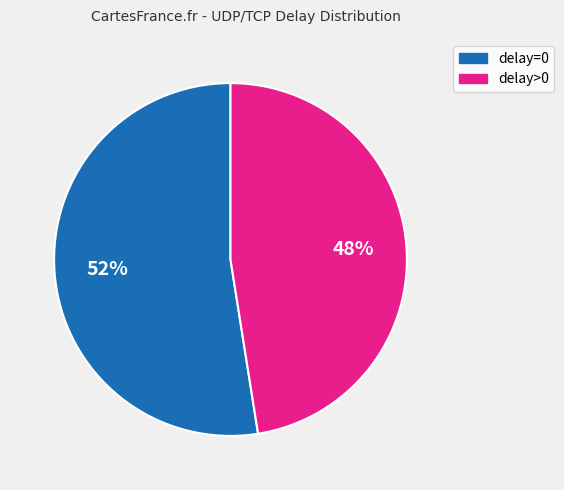

To the nearest percent, what is the average slice percentage?

50%